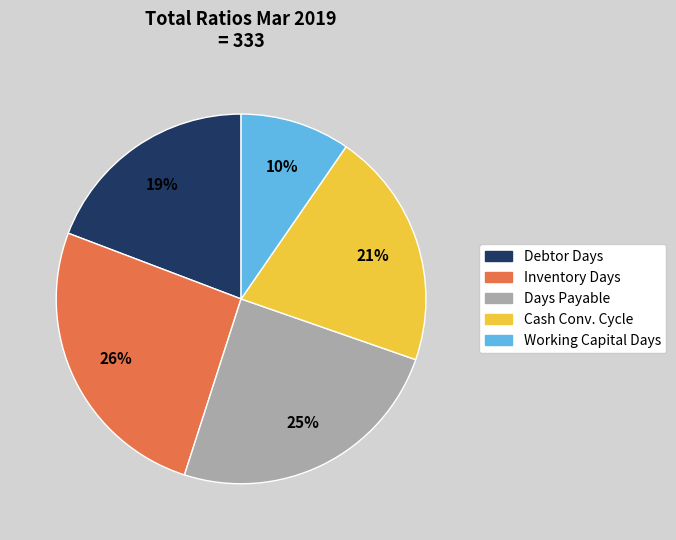

Is there a majority slice in this chart?

No